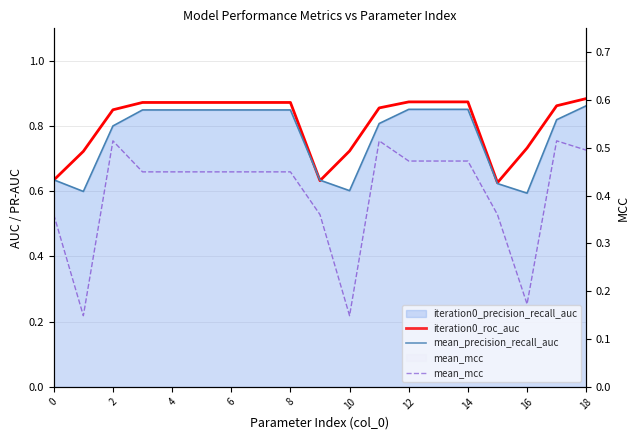

Reading left to right, transcribe all the data shown in this chart.

iteration0_roc_auc: 0.6	0.7	0.9	0.9	0.9	0.9	0.9	0.9	0.9	0.6	0.7	0.9	0.9	0.9	0.9	0.6	0.7	0.9	0.9
mean_precision_recall_auc: 0.6	0.6	0.8	0.8	0.8	0.8	0.8	0.8	0.8	0.6	0.6	0.8	0.9	0.9	0.9	0.6	0.6	0.8	0.9
mean_mcc: 0.4	0.1	0.5	0.4	0.4	0.4	0.4	0.4	0.4	0.4	0.1	0.5	0.5	0.5	0.5	0.4	0.2	0.5	0.5